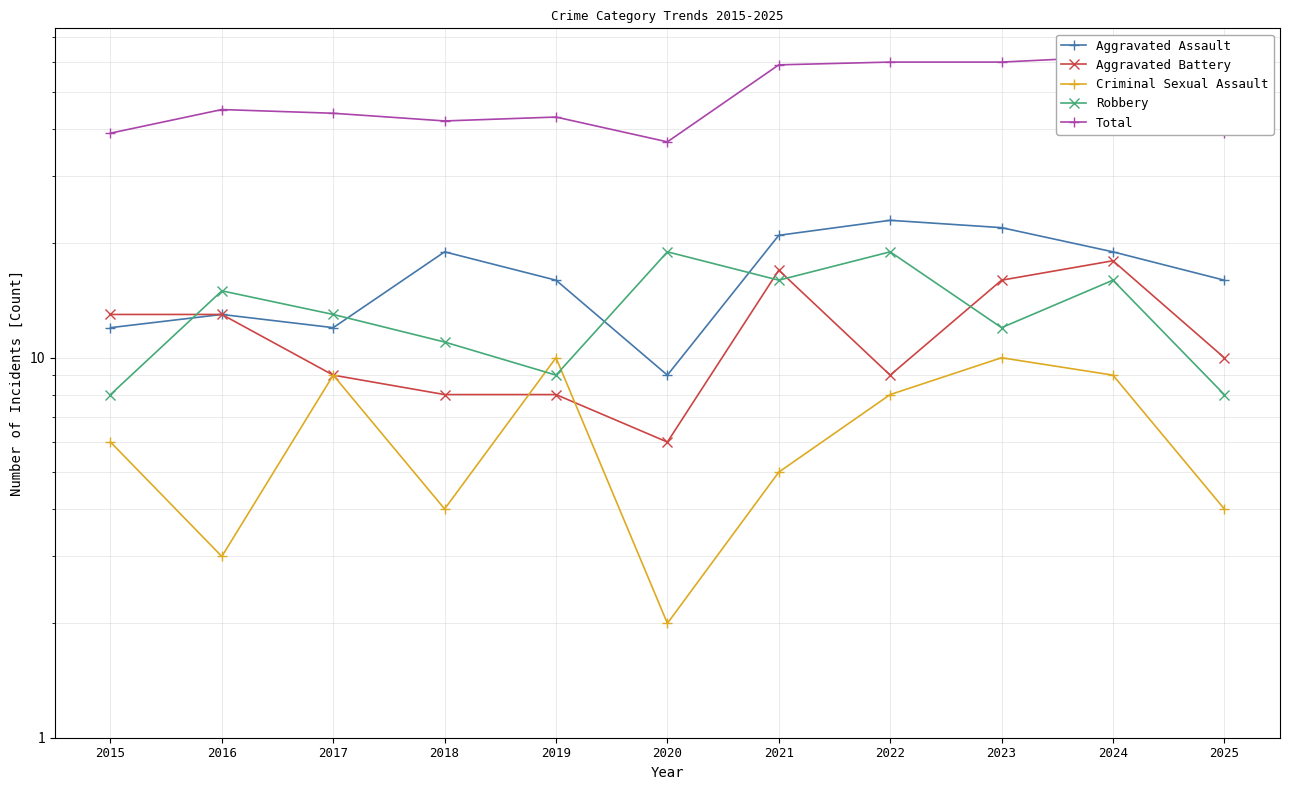

What is the minimum value for Aggravated Assault?

9